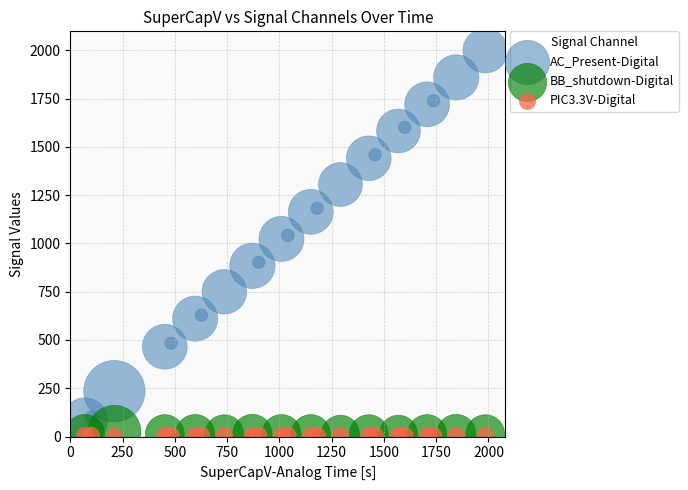

What are all the series names shown in the legend?

AC_Present-Digital, BB_shutdown-Digital, PIC3.3V-Digital